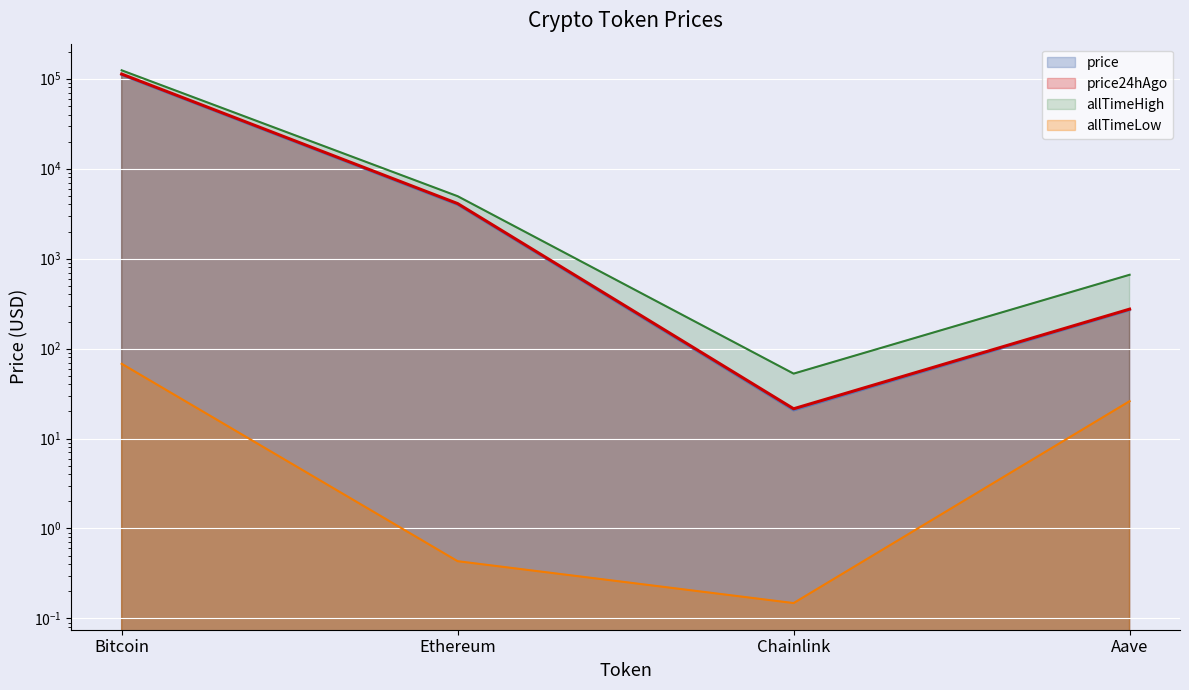

The allTimeLow series shows 46.6 at Aave. True or false?

False